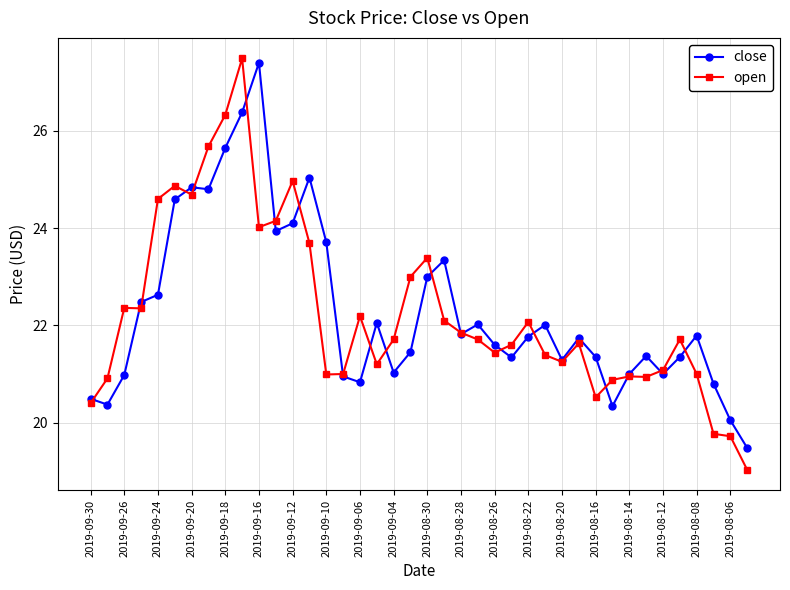

Rank the series by their maximum value, from highest to lowest.

open, close